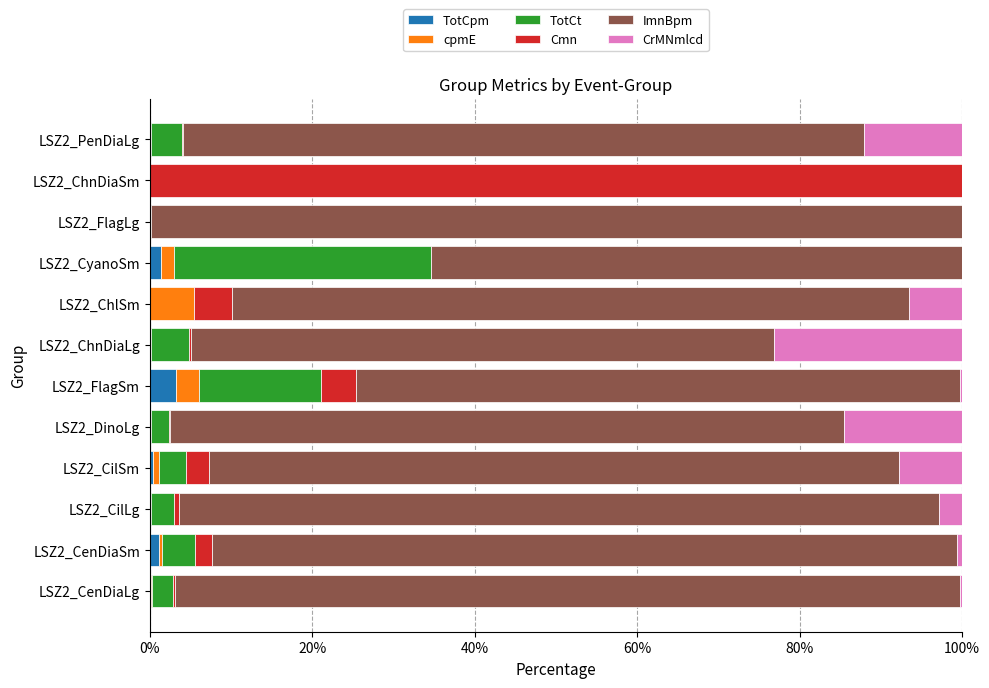

What is the total value across all series at LSZ2_ChlSm?

100.0